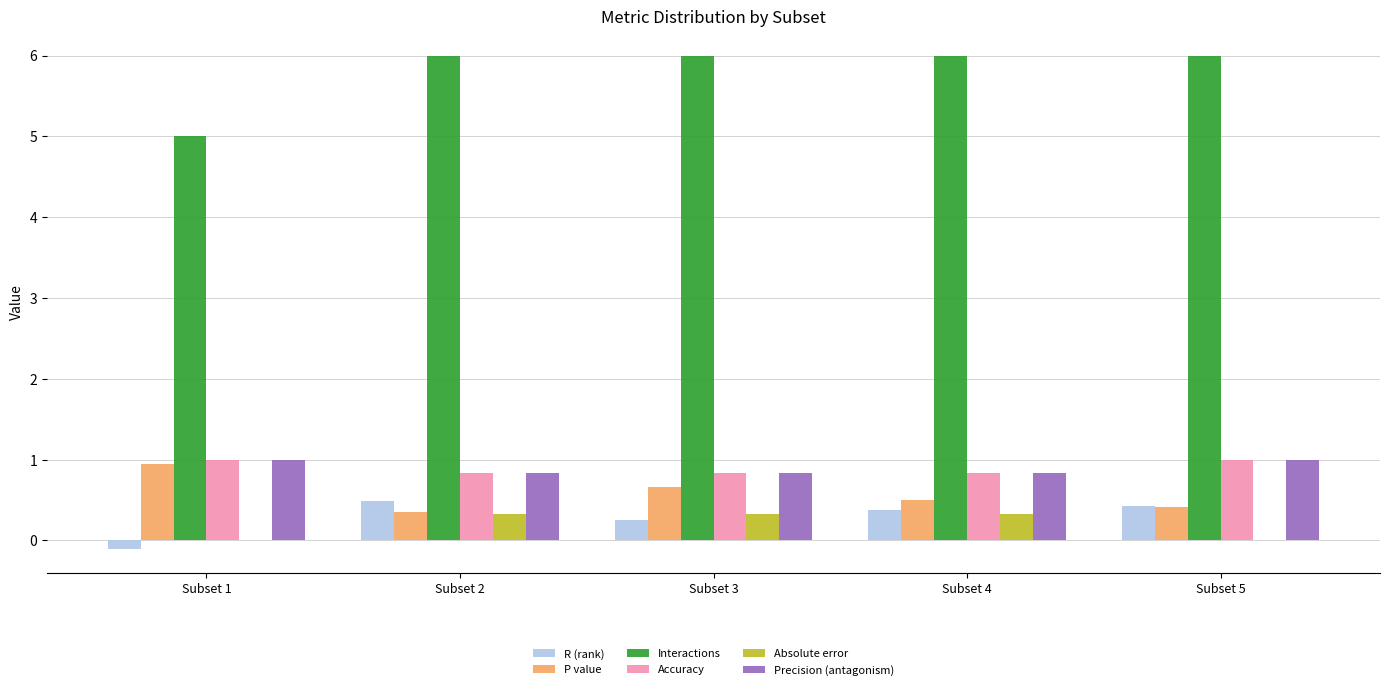

Are the bars horizontal?

No